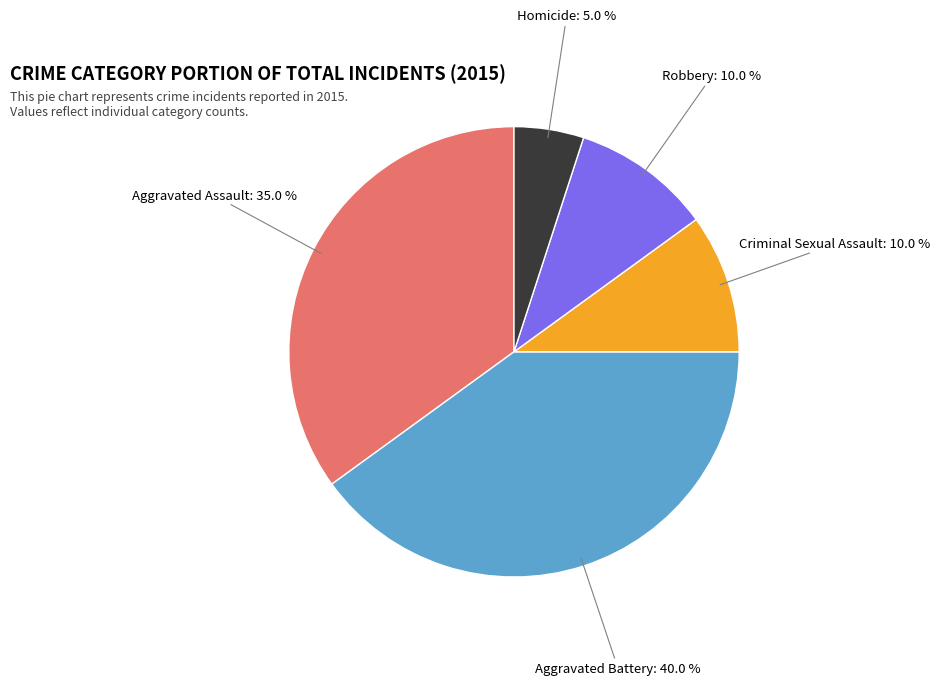

Combined, what portion of the pie is Criminal Sexual Assault and Aggravated Assault?

45.0%